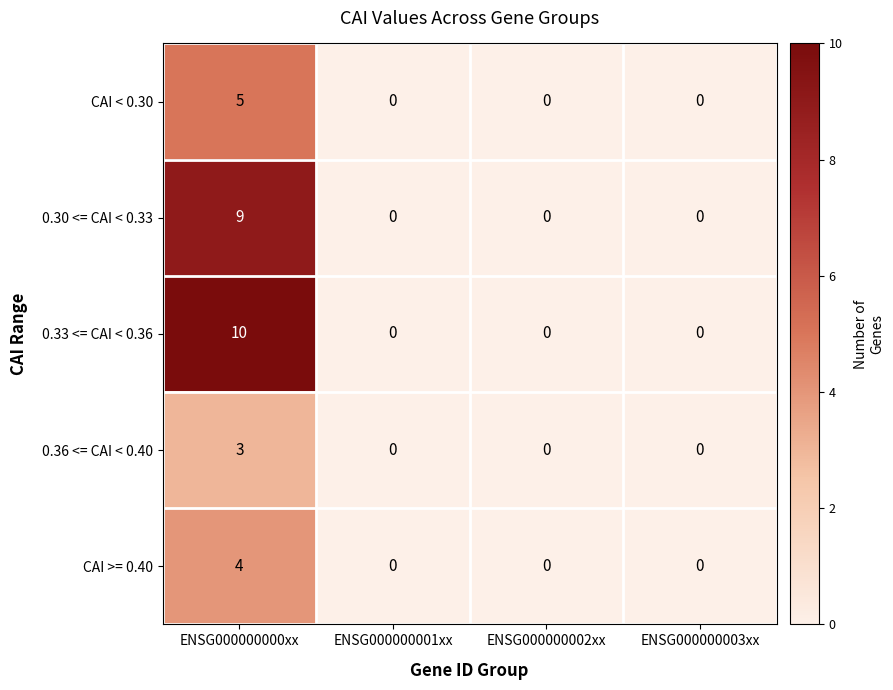

What is the greatest value displayed?

10